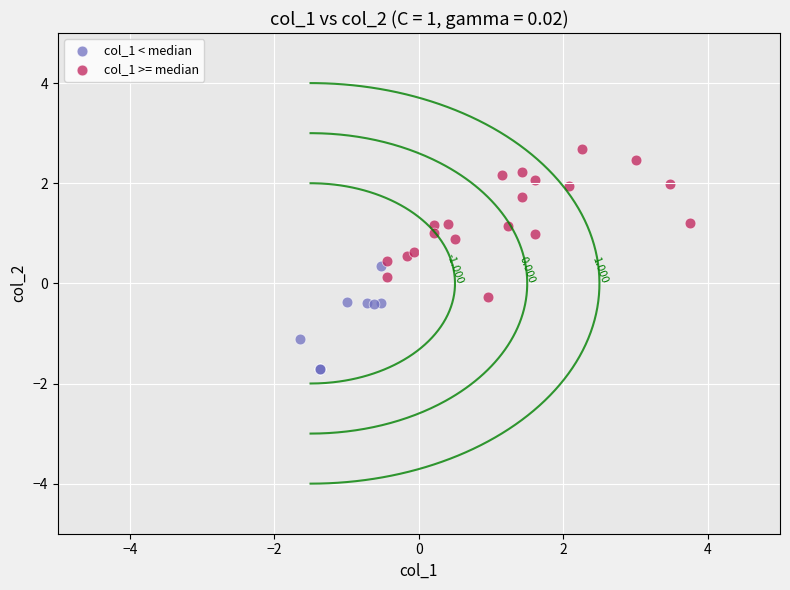

What are all the series names shown in the legend?

col_1 < median, col_1 >= median